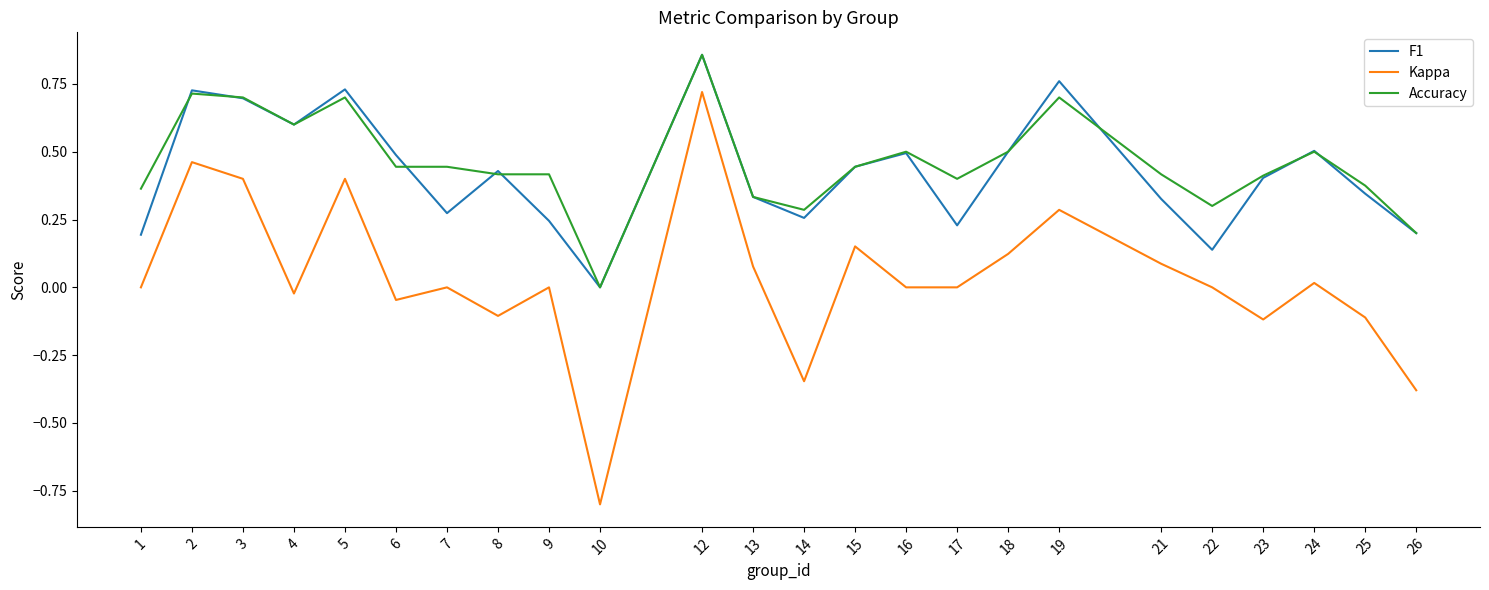

At which category is the sum across all series the highest?

12